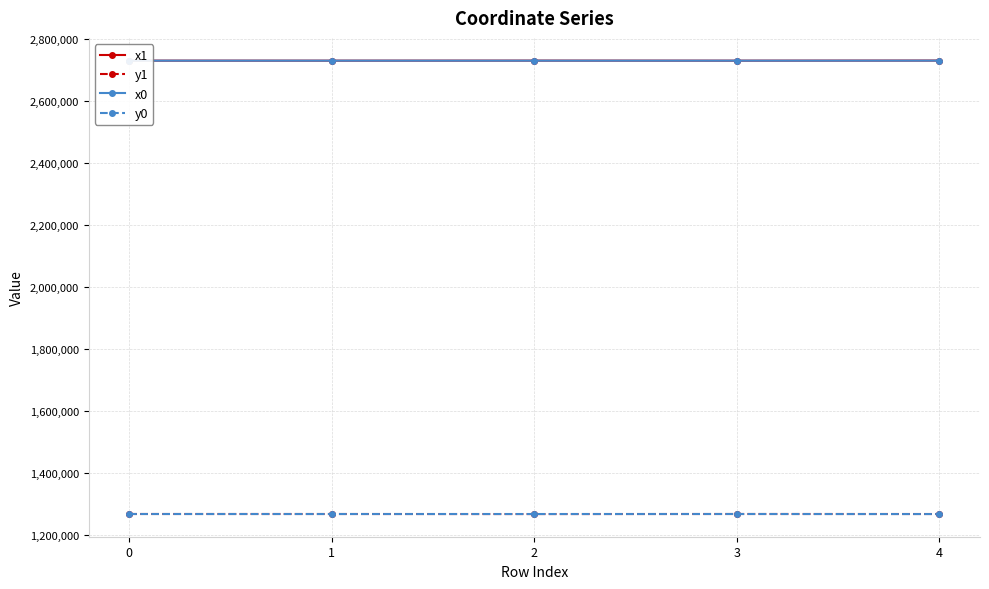

What are all the series names shown in the legend?

x1, y1, x0, y0